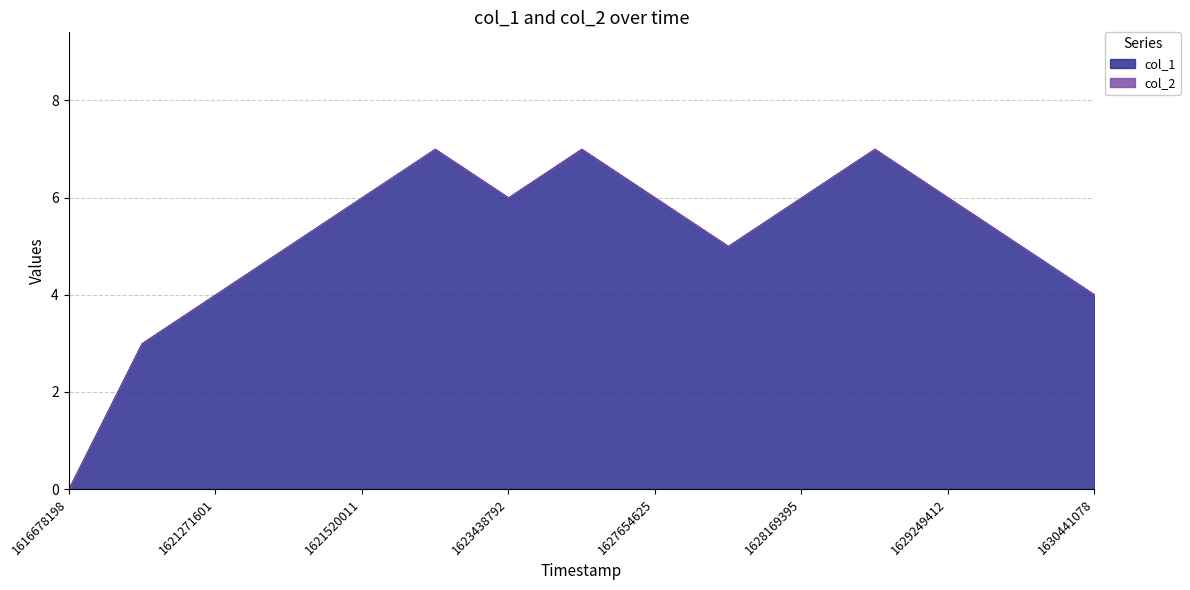

At which label is col_2 closest to 0?

1616678198